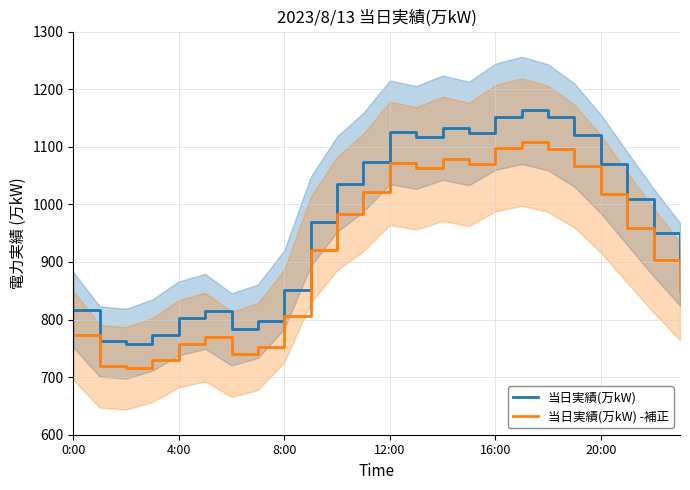

True or false: 当日実績(万kW) and 当日実績(万kW) -補正 intersect in this chart.

False